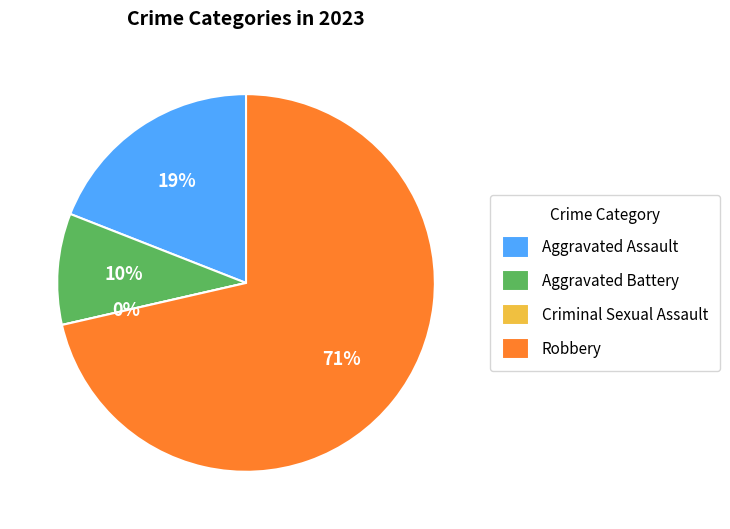

True or false: Aggravated Battery accounts for 3% of the total.

False